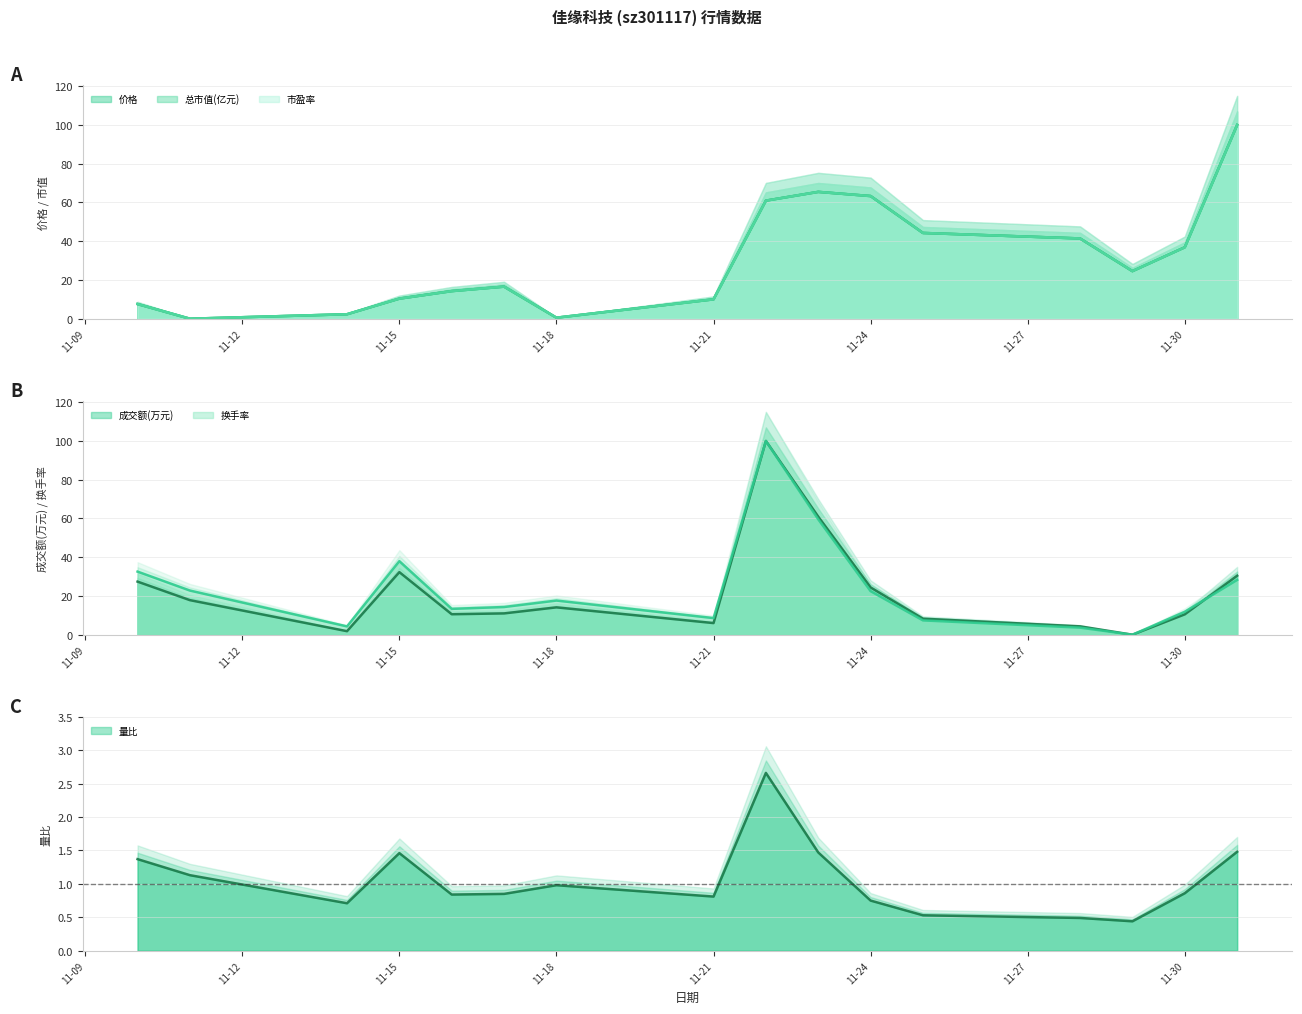

The value of 市盈率 at 2022-11-29 is 40.3. True or false?

False